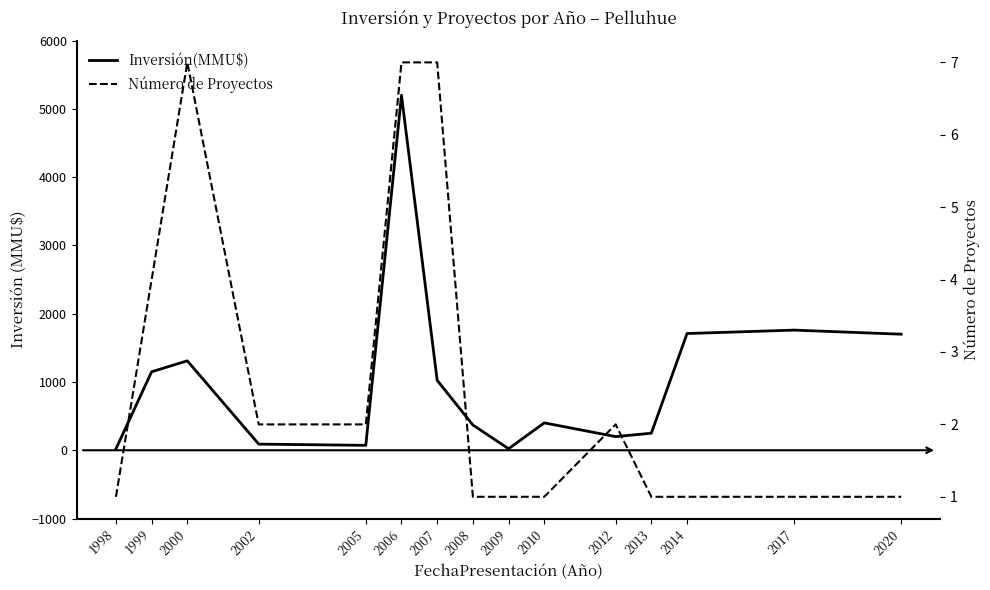

What is the value of the Número de Proyectos point at the 2nd from the left?

4